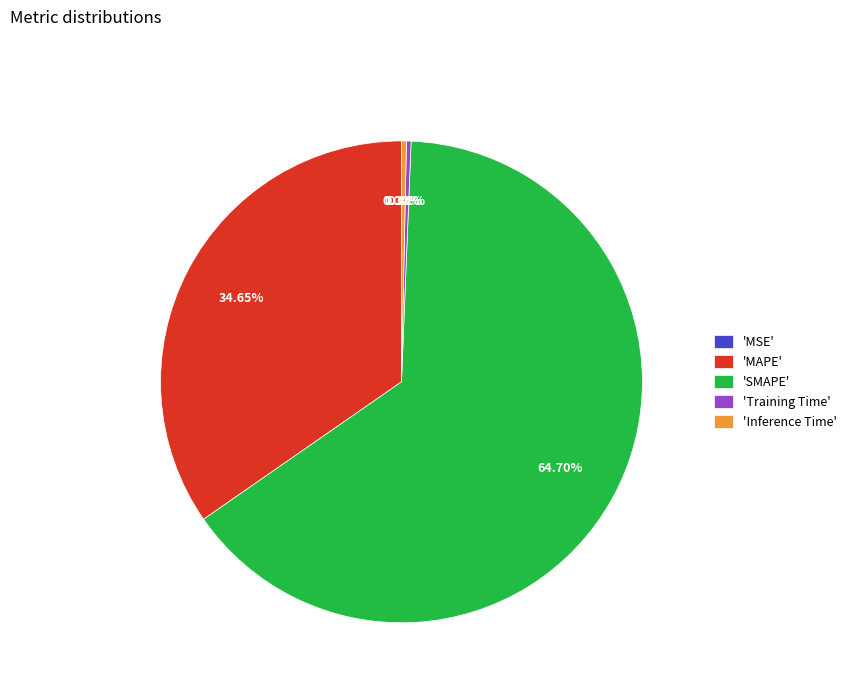

Which category has the biggest portion of the pie?

'SMAPE'